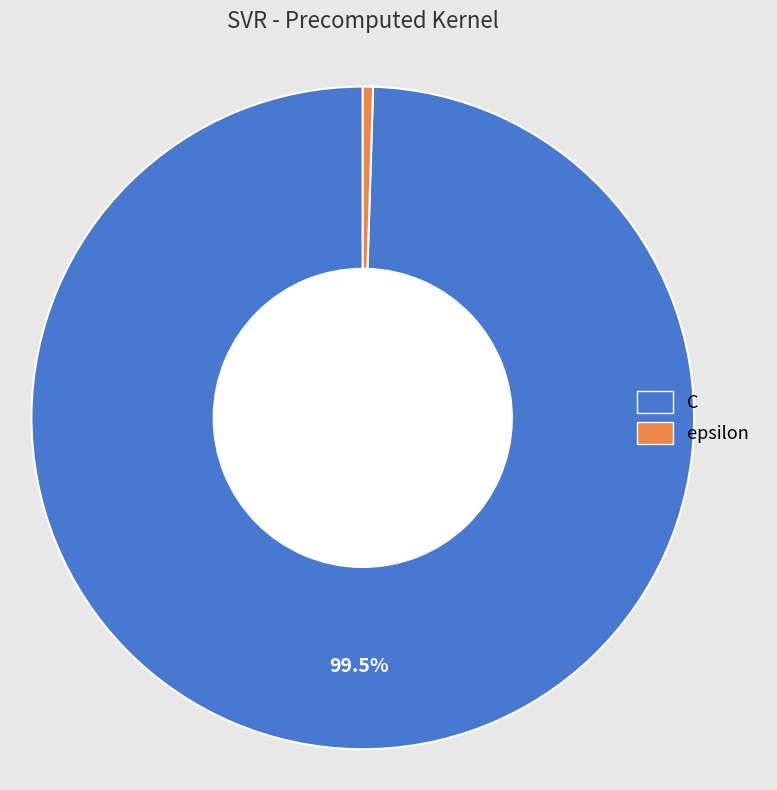

Rank the categories by value from lowest to highest.

epsilon, C